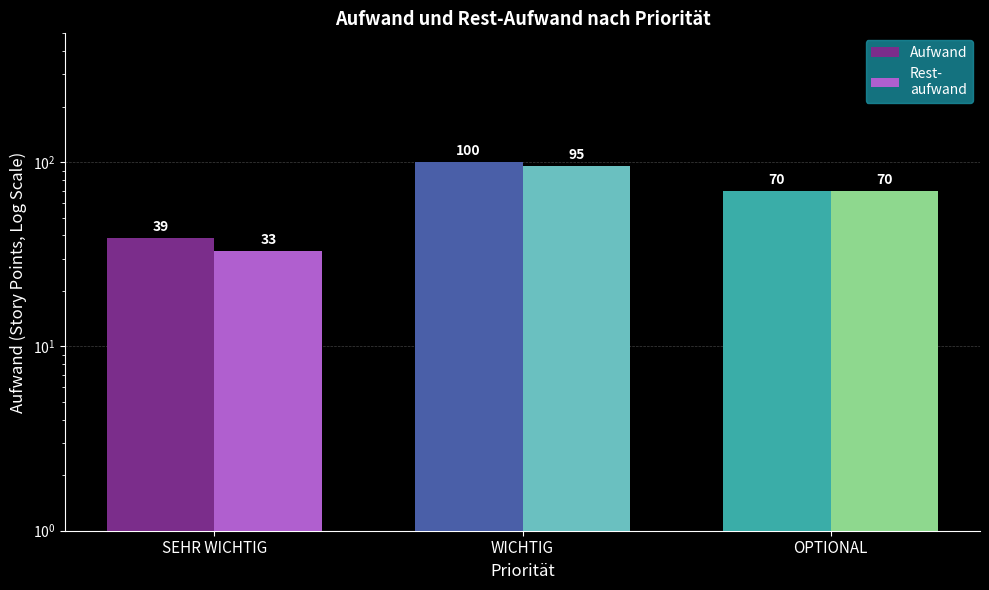

How many data points does each series have?

3